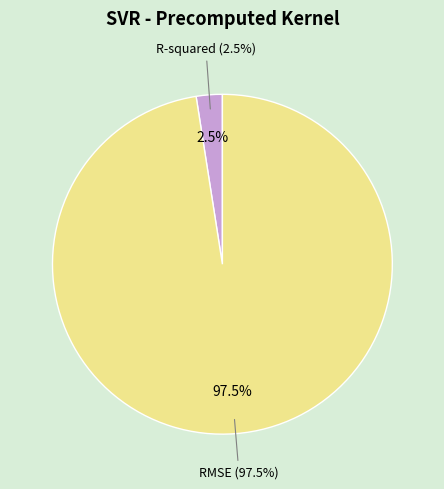

How many slices are in this pie chart?

2